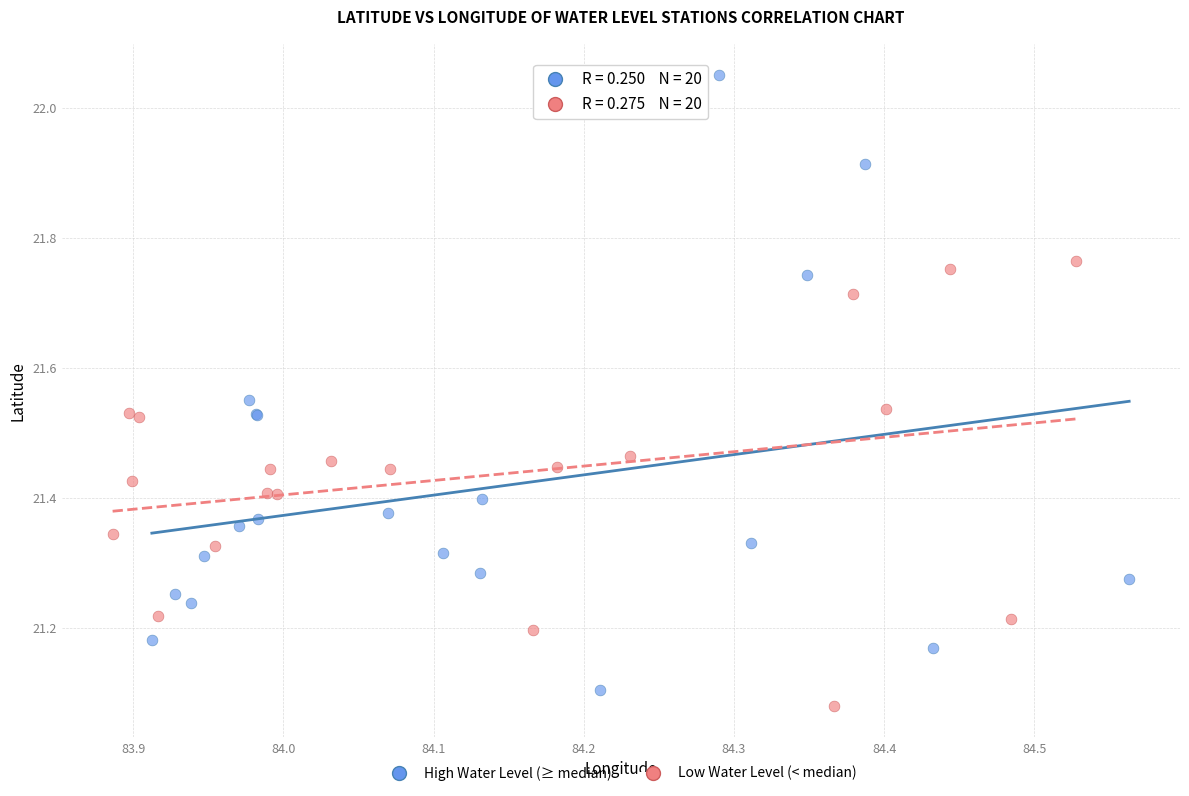

Which series has the widest spread of Y values?

High Water Level (≥ median)